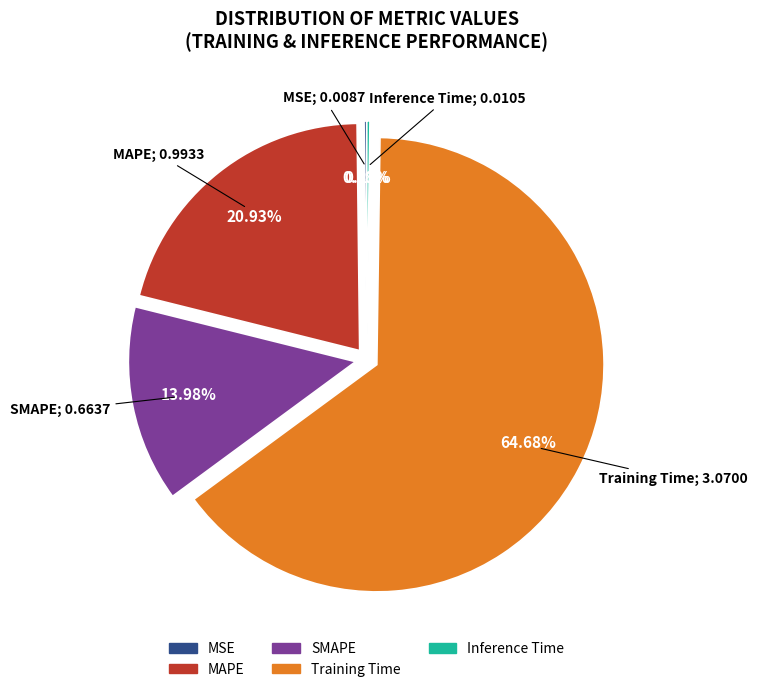

Which category accounts for the majority?

Training Time